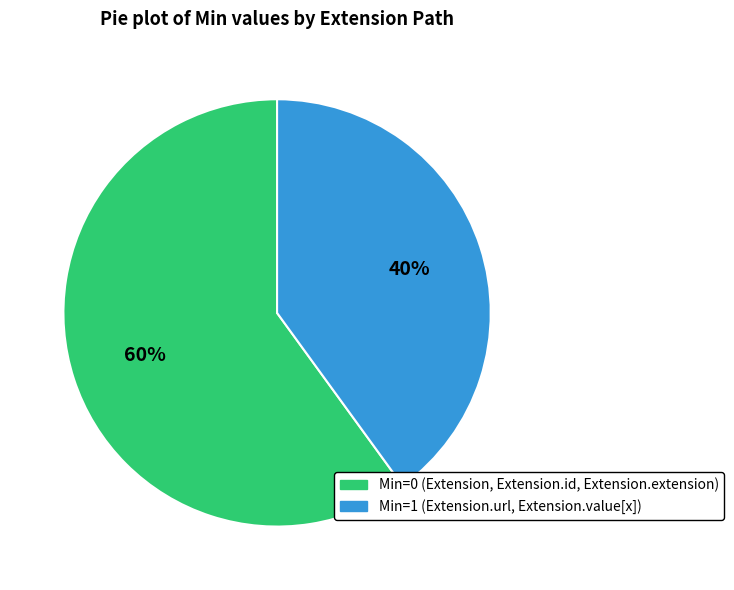

To the nearest percent, what is the average slice percentage?

50%